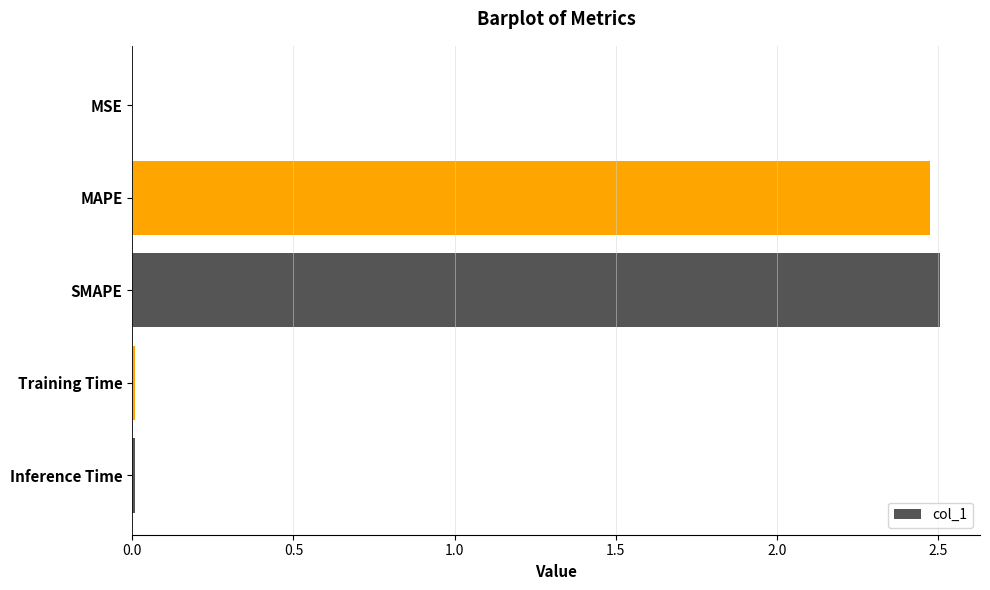

The chart shows a value of 0.0 at Inference Time. True or false?

True